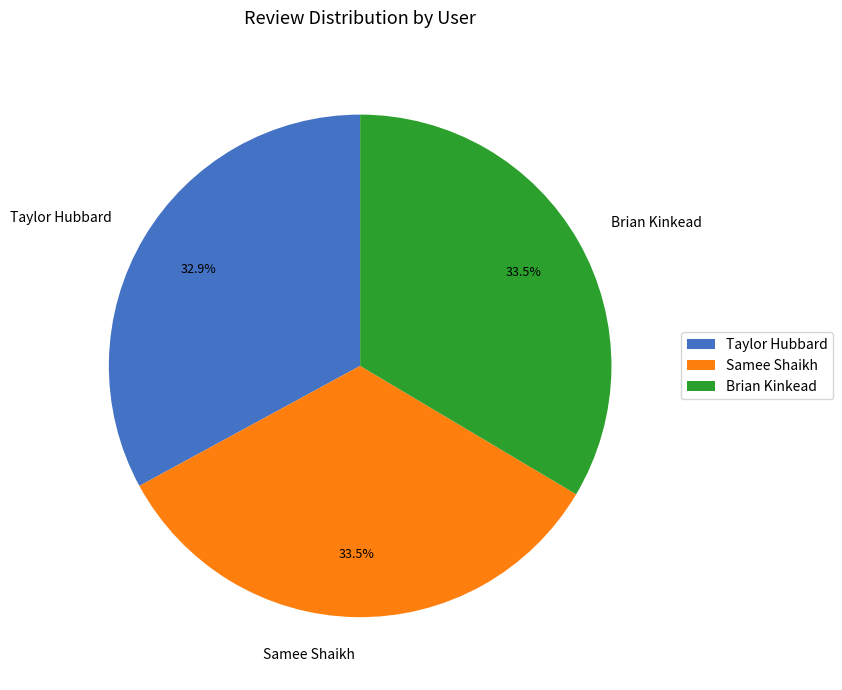

Which has a higher value, Taylor Hubbard or Brian Kinkead?

Brian Kinkead